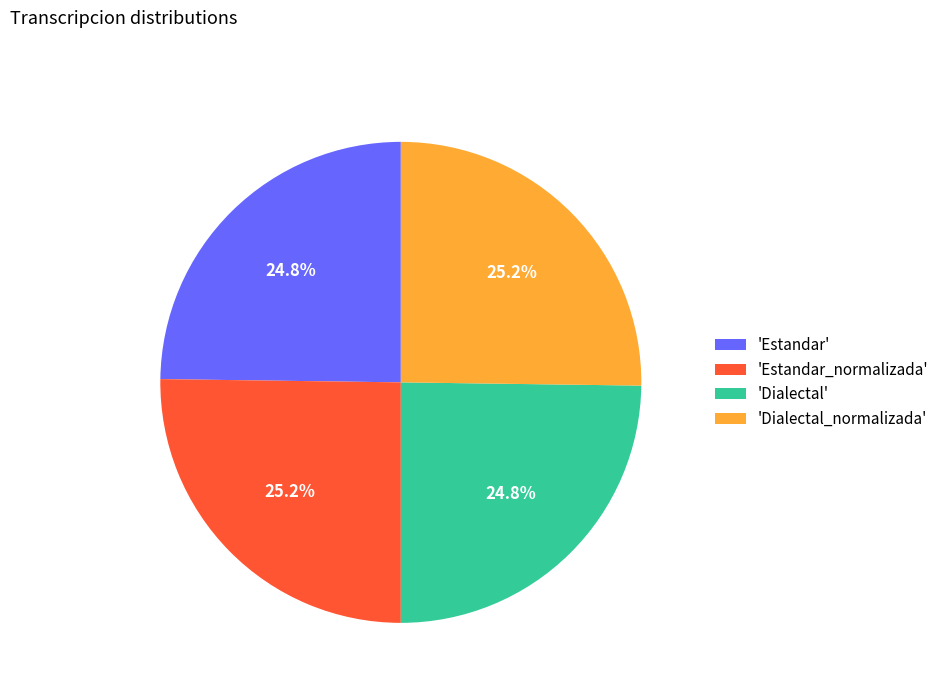

What percentage do 'Estandar' and 'Dialectal' together represent?

49.6%